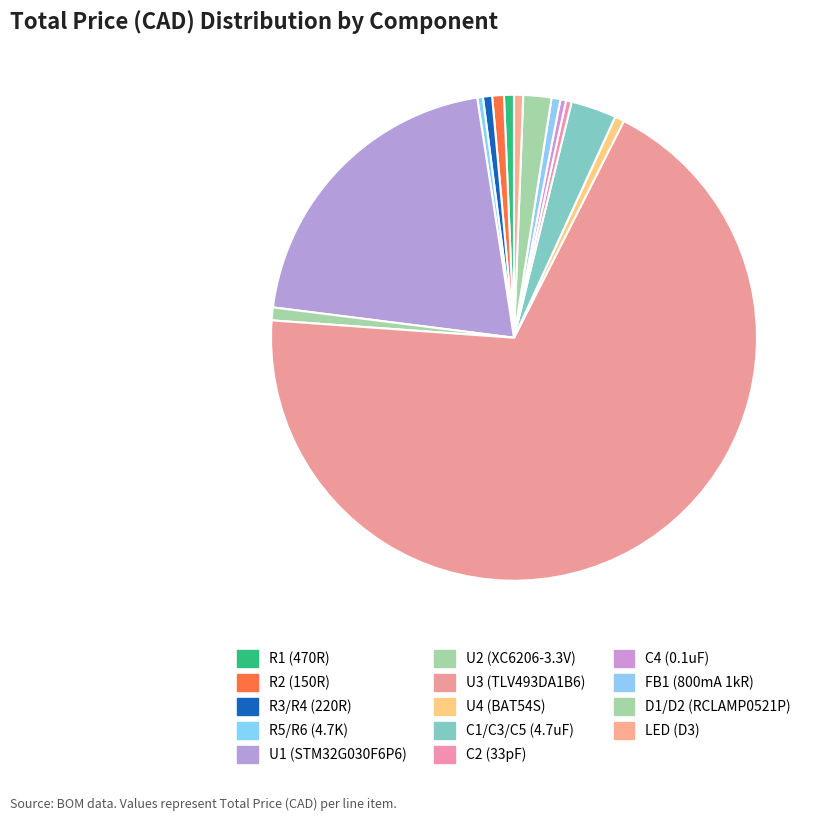

Which slice is the largest?

U3 (TLV493DA1B6)